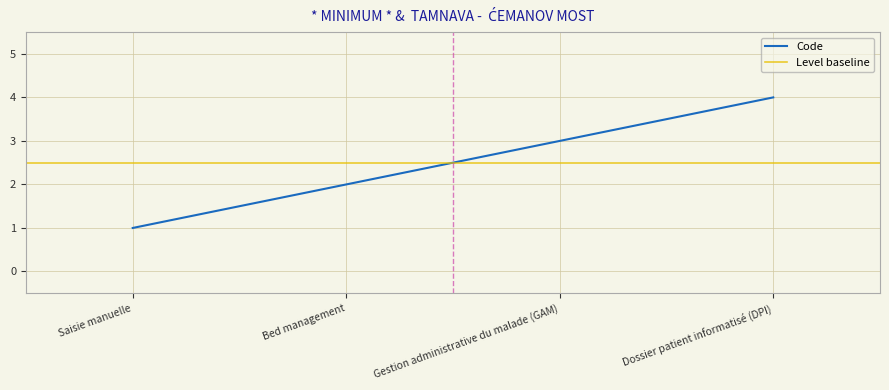

What is the minimum value shown in the chart?

1